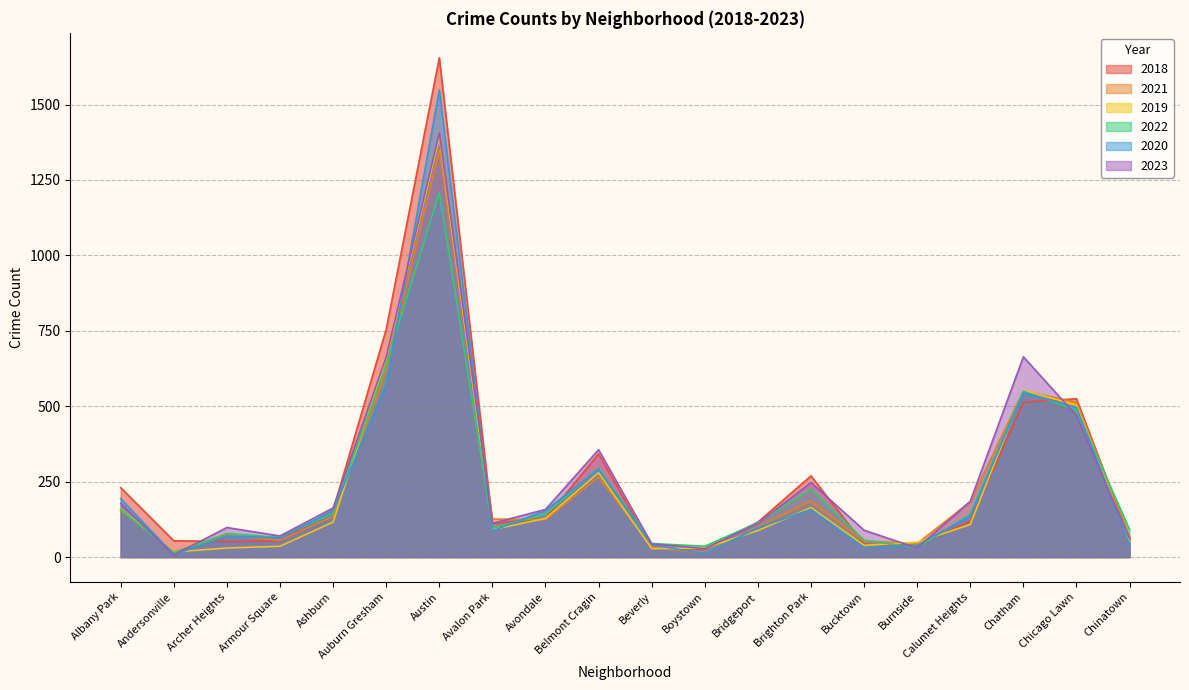

Which category has the lowest value in the 2021 series?

Boystown